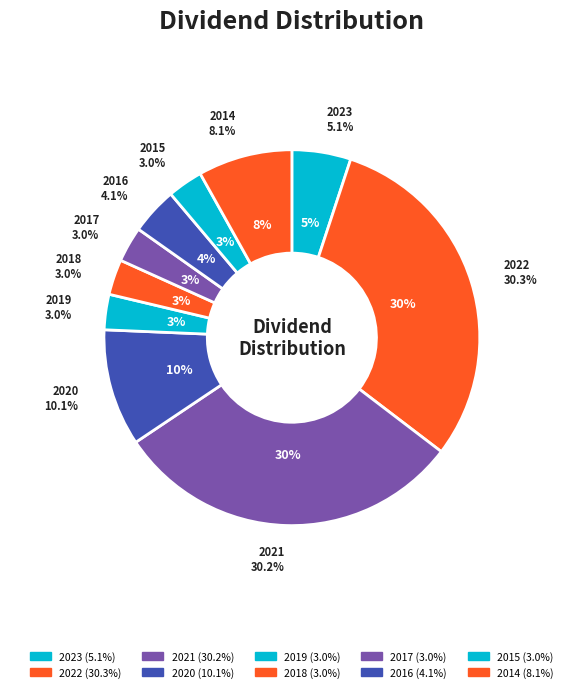

How many slices are in this pie chart?

10